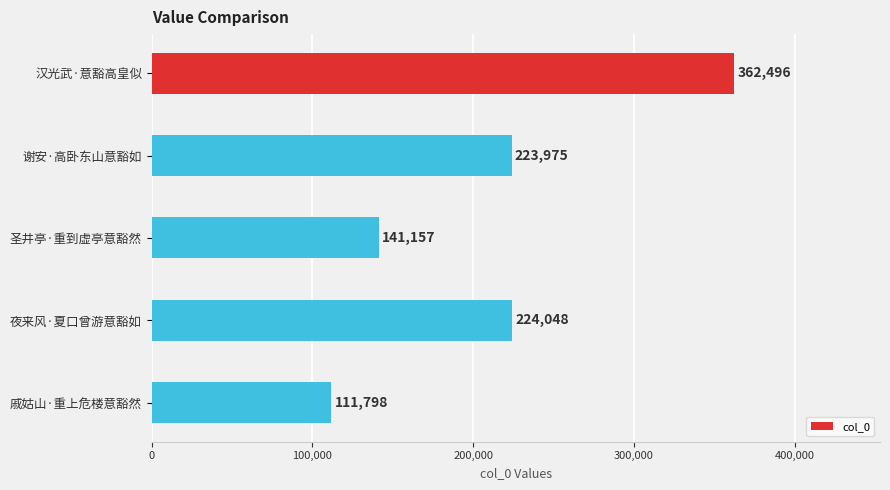

Where is the data nearest to the value 237147?

夜来风·夏口曾游意豁如